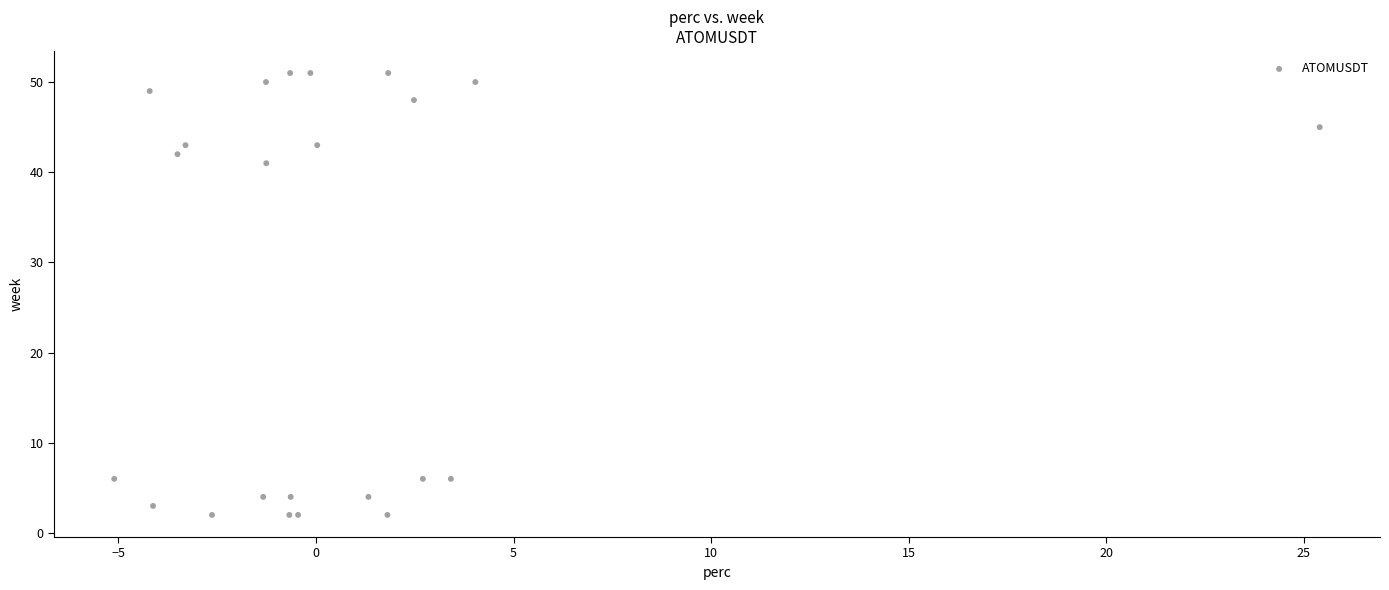

What Y value in the scatter plot is closest to 26?

41